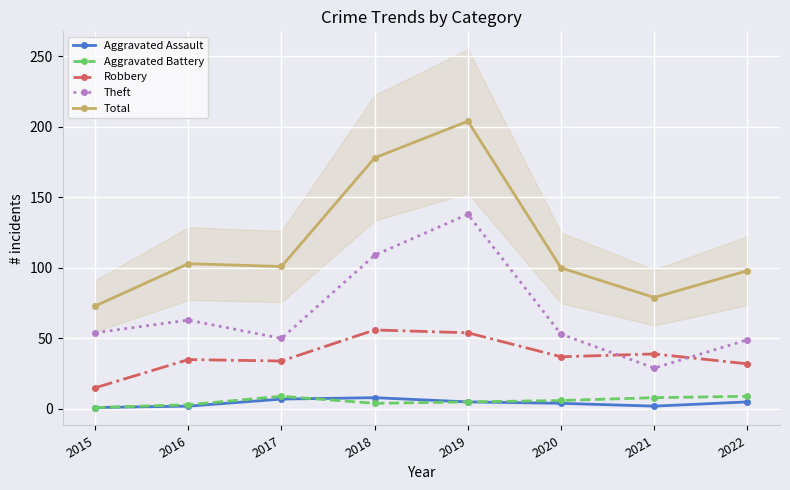

What is the average value of the Aggravated Battery series?

6